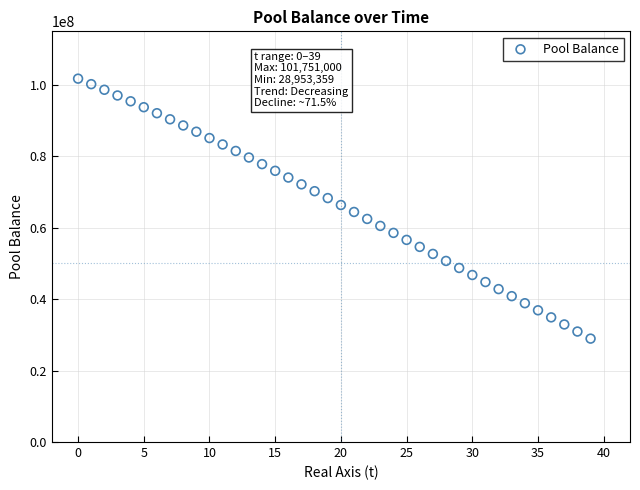

What is the range of Y values (max minus min)?

72797641.5